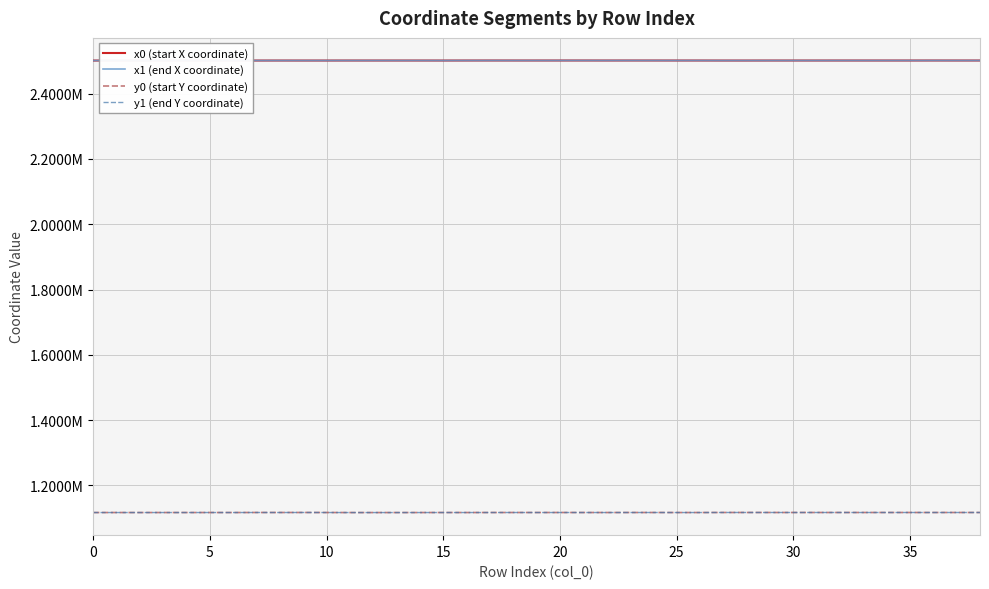

Is this an area chart (filled region under the line)?

No